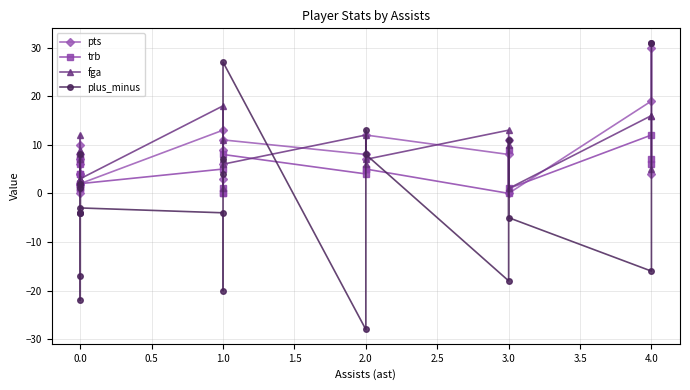

List the series in order of their peak value, highest first.

plus_minus, pts, fga, trb